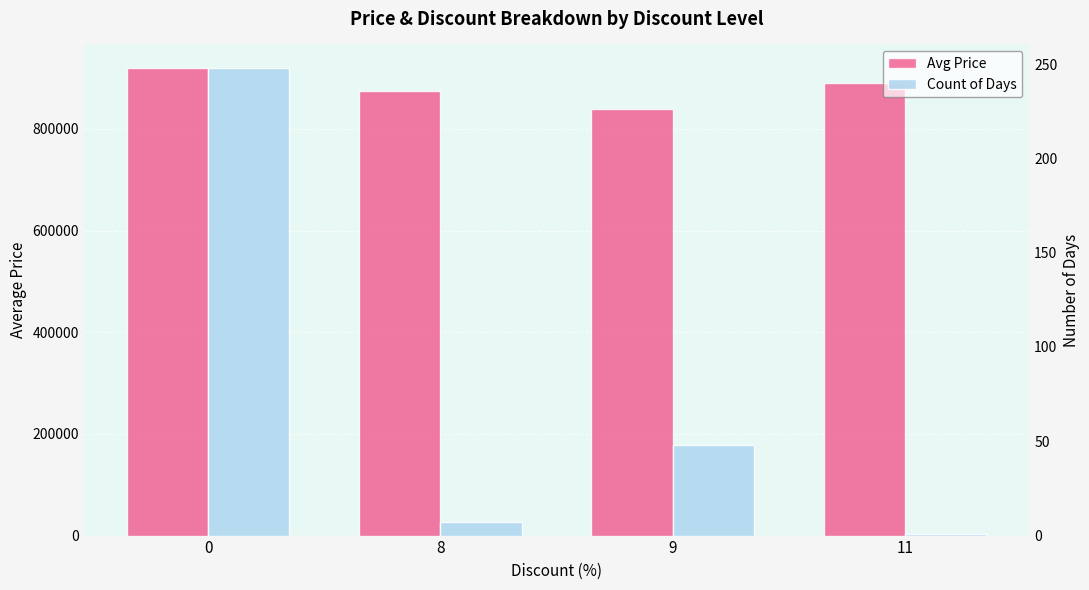

How many groups of bars are there?

4